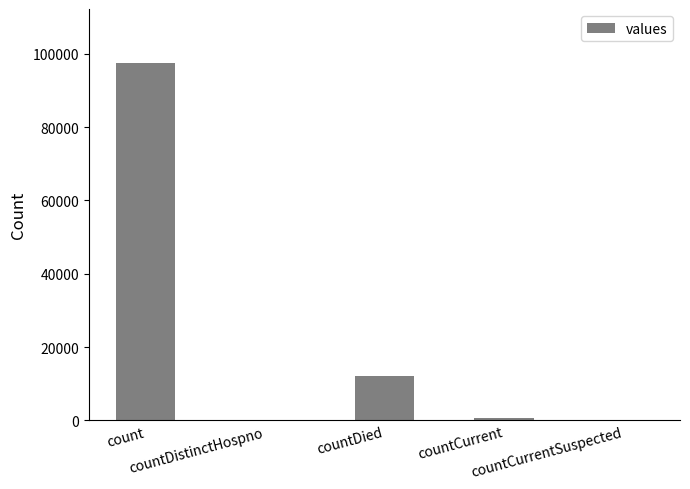

What is the sum of all values?

110405